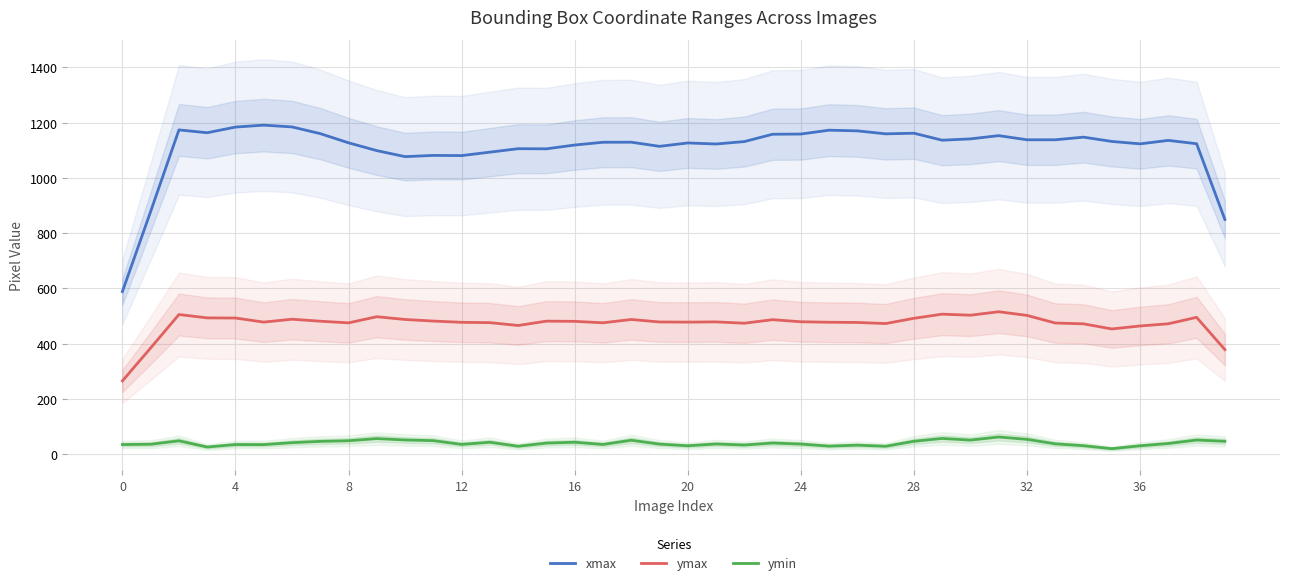

What is the greatest value displayed?

1191.0